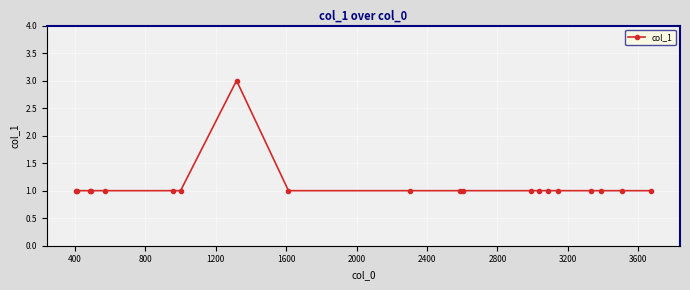

What is the average value?

1